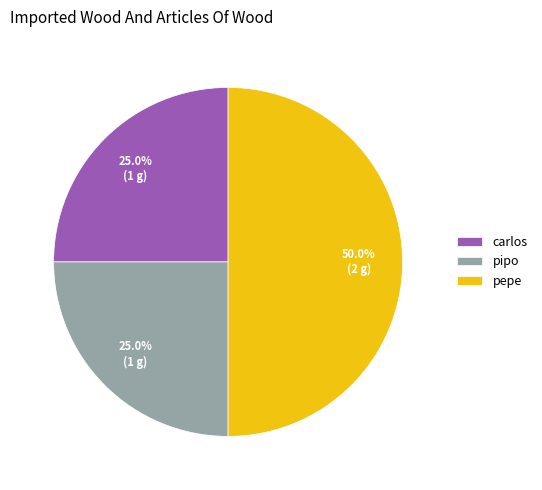

The carlos slice represents 12% of the pie. True or false?

False